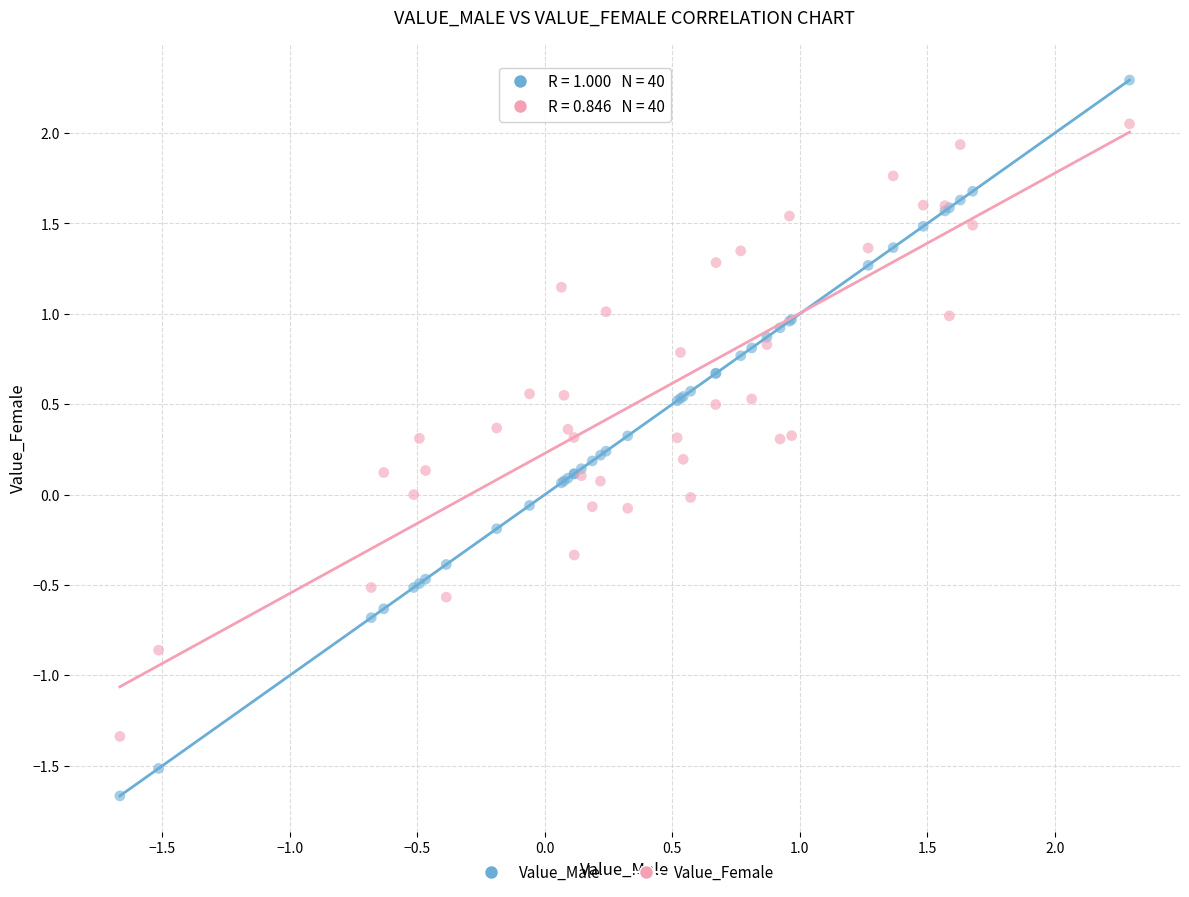

Which series has the largest Y range (max minus min)?

Value_Male